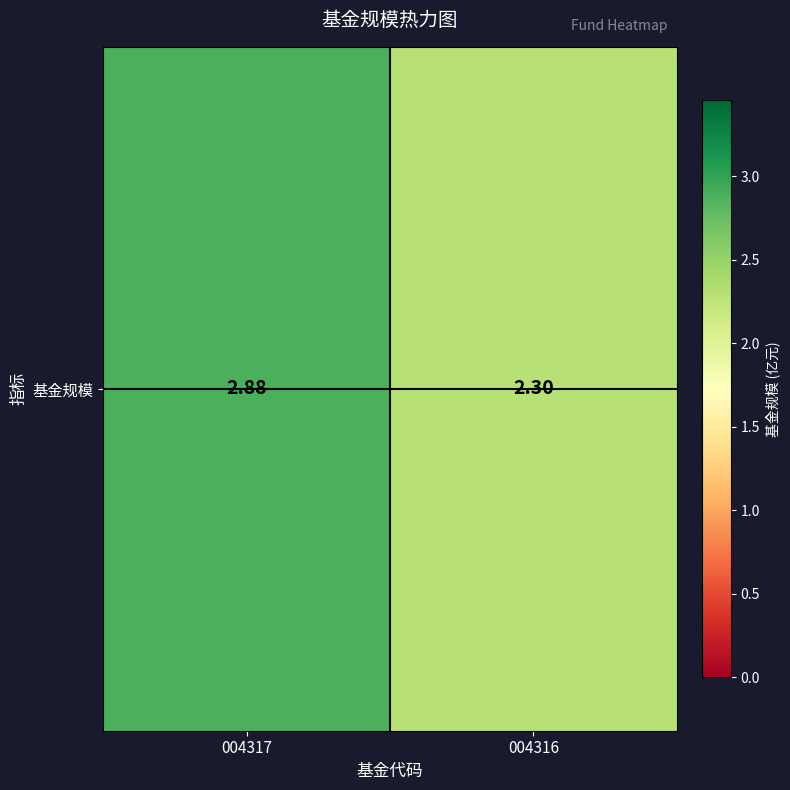

Reading left to right, what are all the values shown in this chart?

004317=2.9	004316=2.3